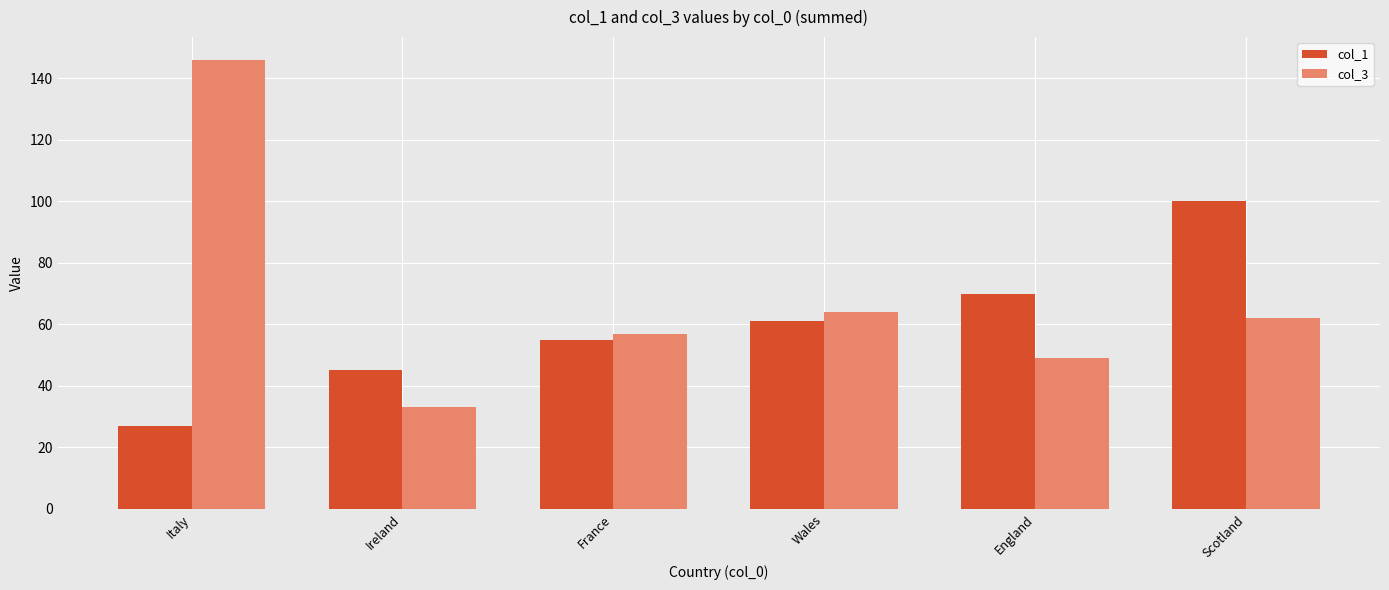

What is the maximum value shown in the chart?

146